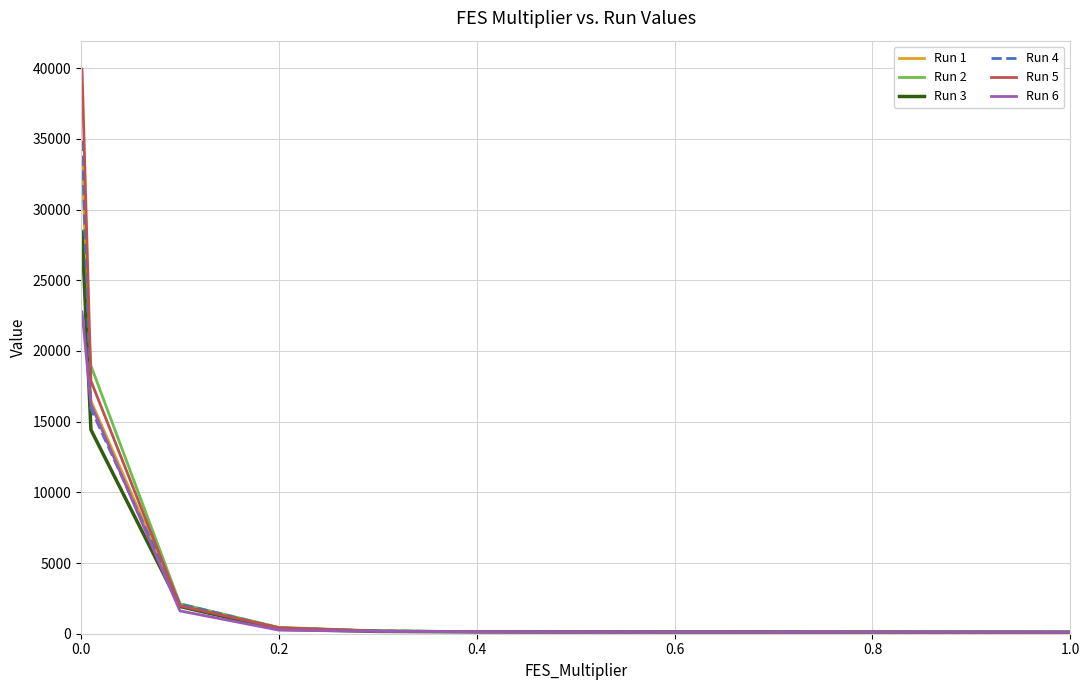

Which series has the largest range (max minus min)?

Run 5